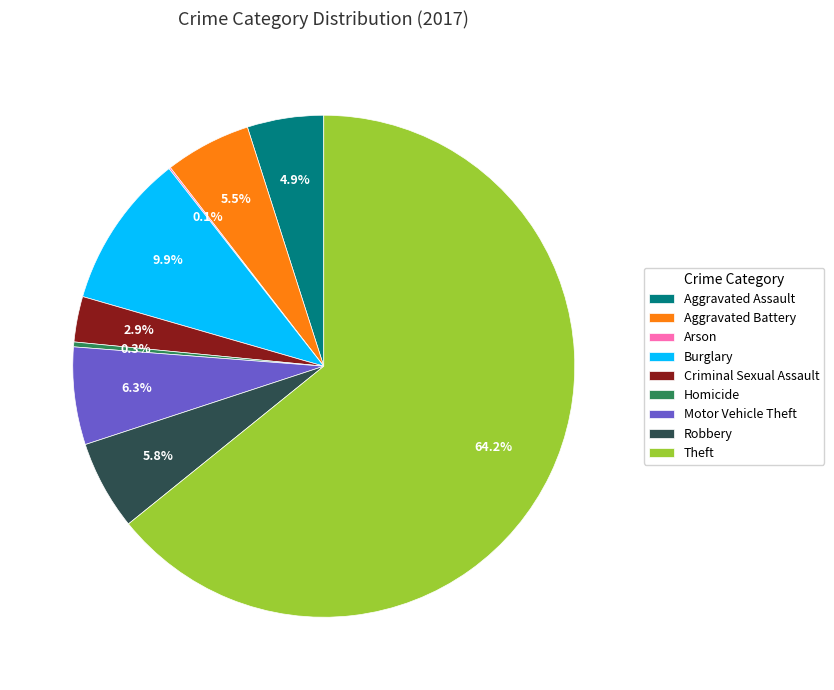

Approximately how many times larger is the value at Theft compared to Homicide?

204.3